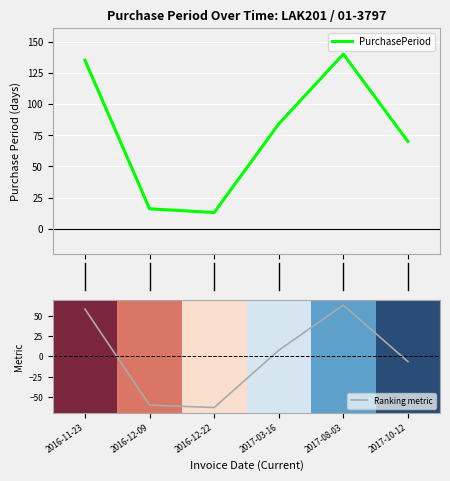

At which label is Ranking metric closest to 0?

2017-10-12